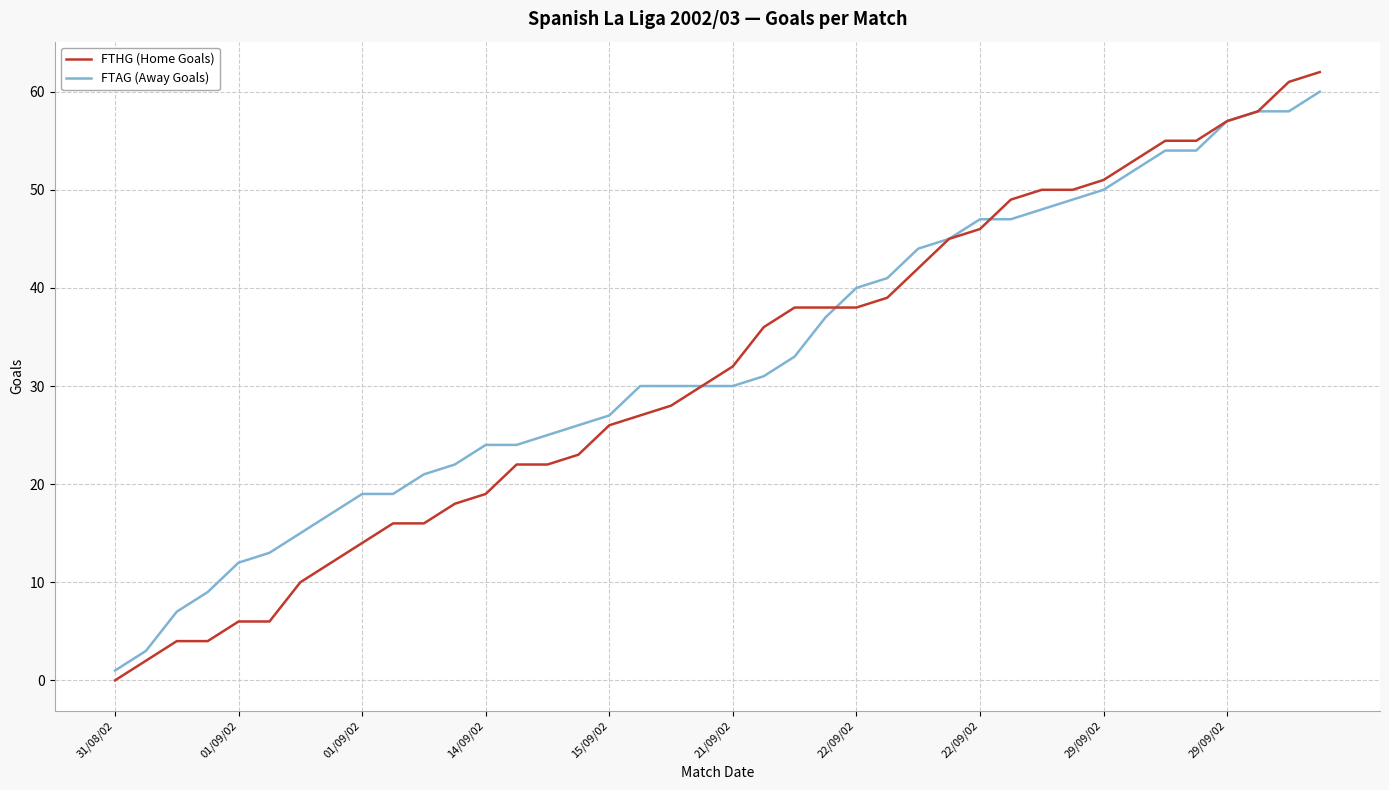

What is the highest value of the FTAG (Away Goals) series?

60